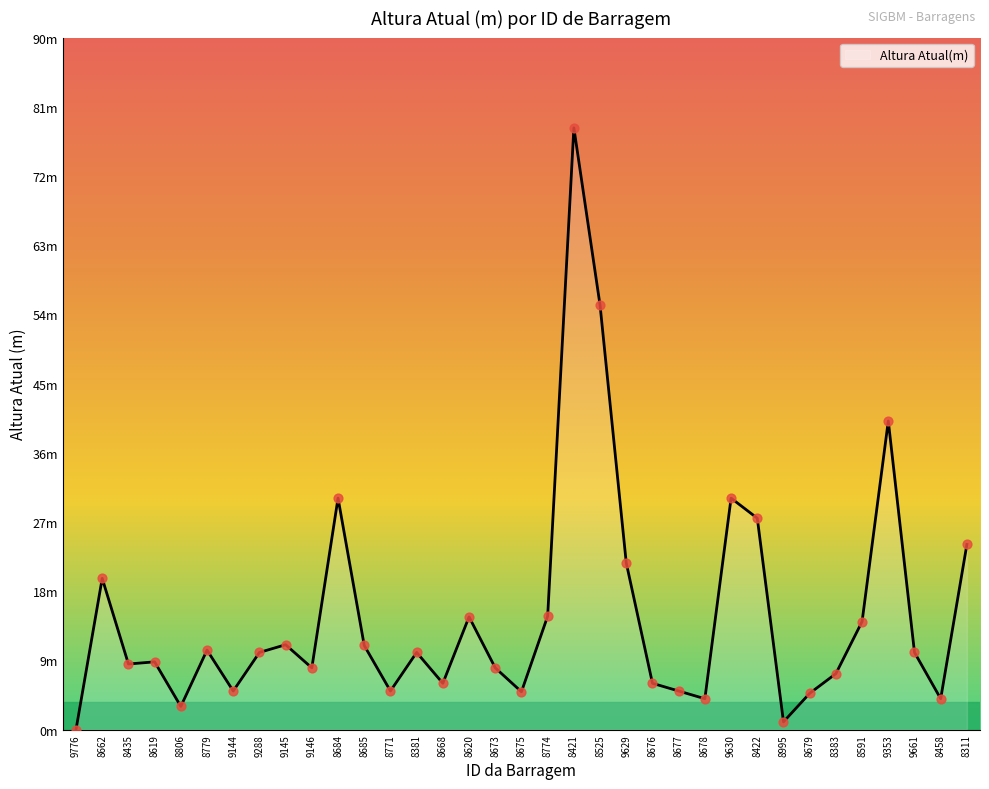

What is the change in value from 8435 to 9630?

+21.5